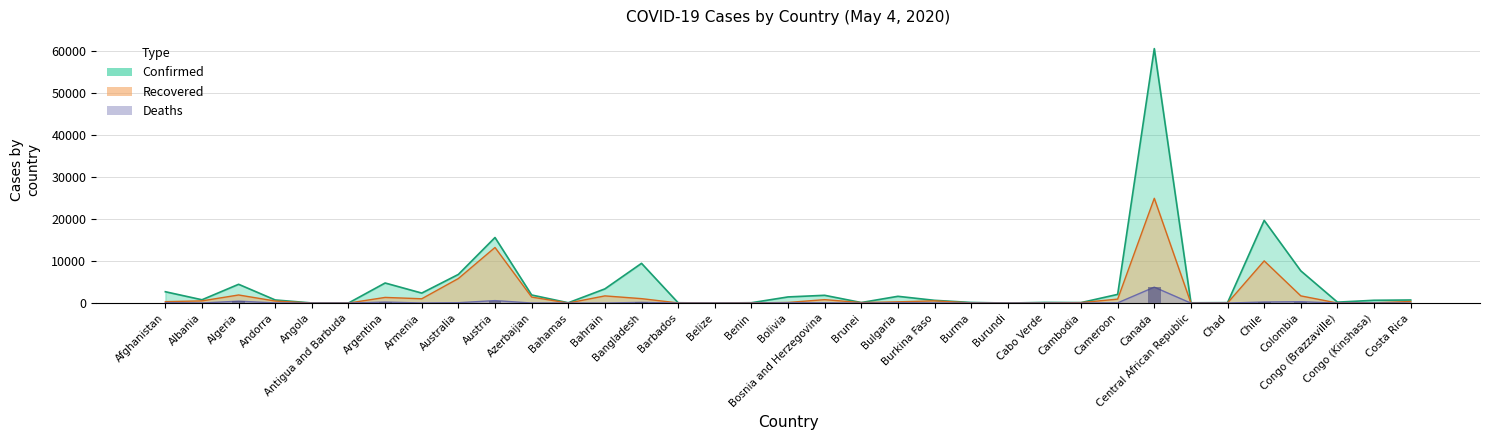

Which series has the largest range (max minus min)?

Confirmed